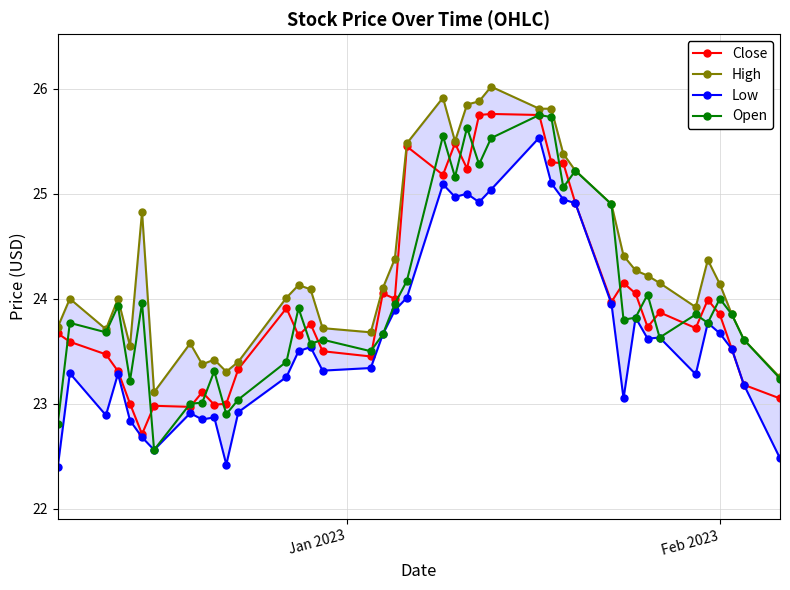

What is the minimum value for Open?

22.6